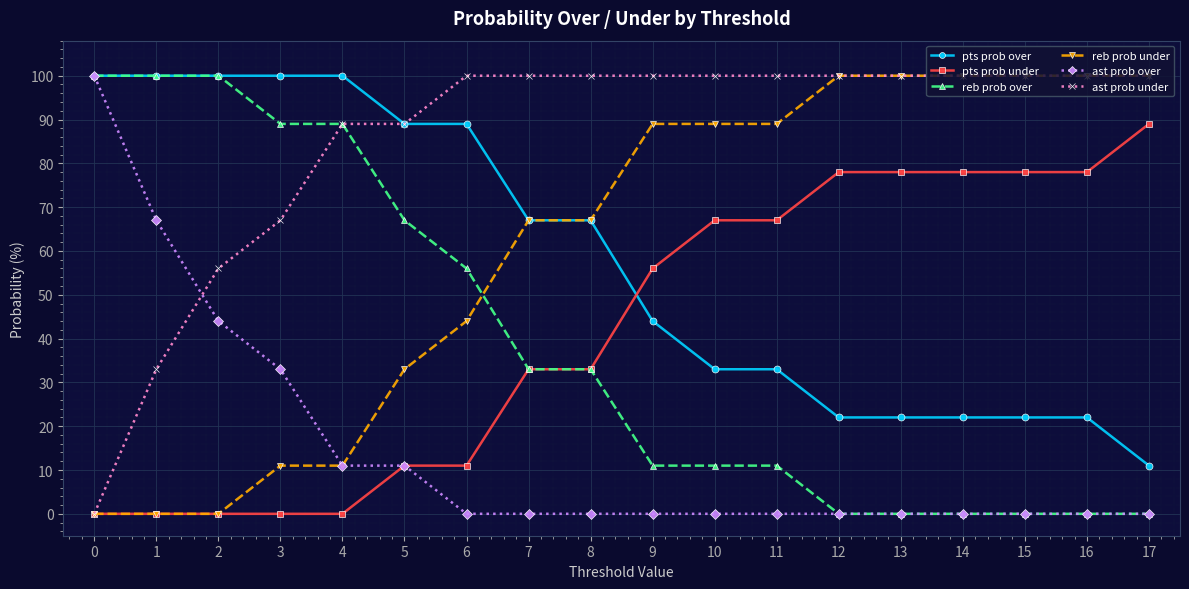

What is the sum of all ast prob over values?

266